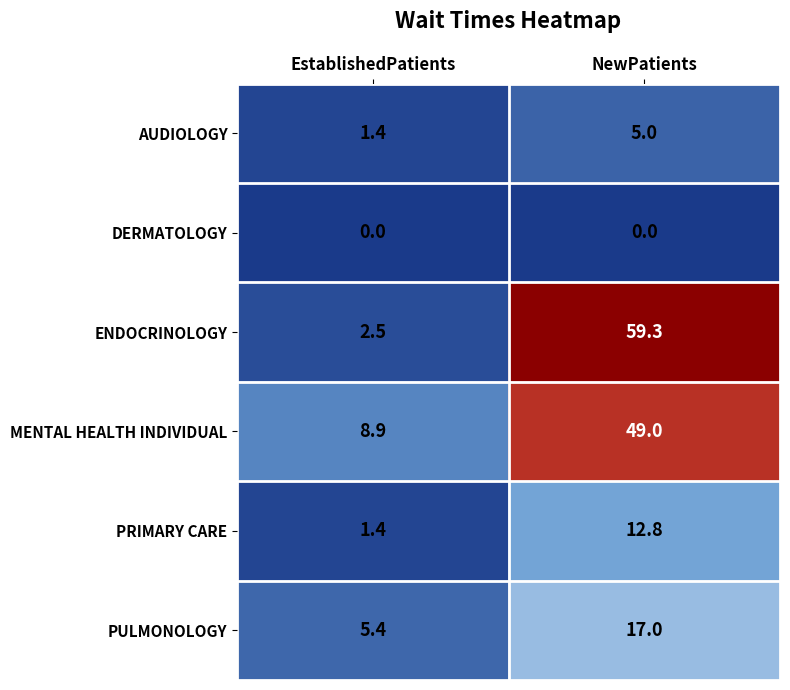

How many values in the PRIMARY CARE series are below 12?

1